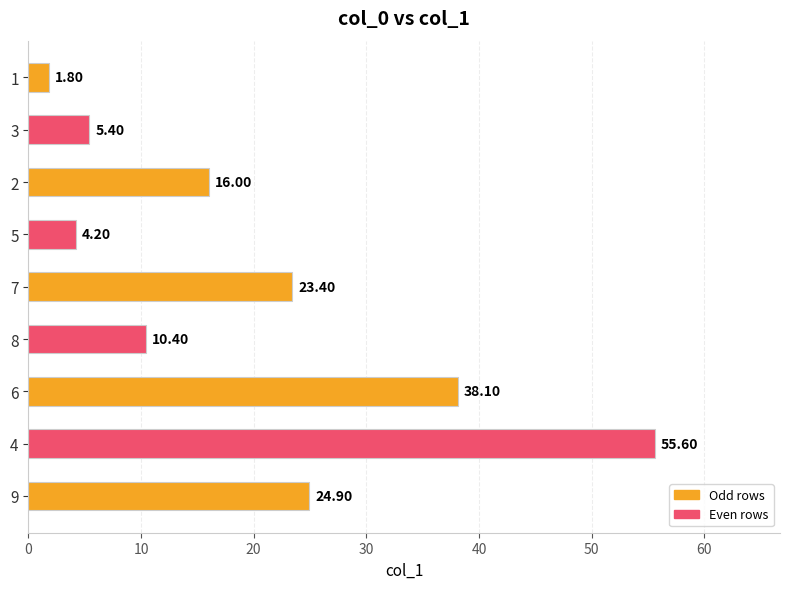

List the labels in order of value, largest first.

4, 6, 9, 7, 2, 8, 3, 5, 1